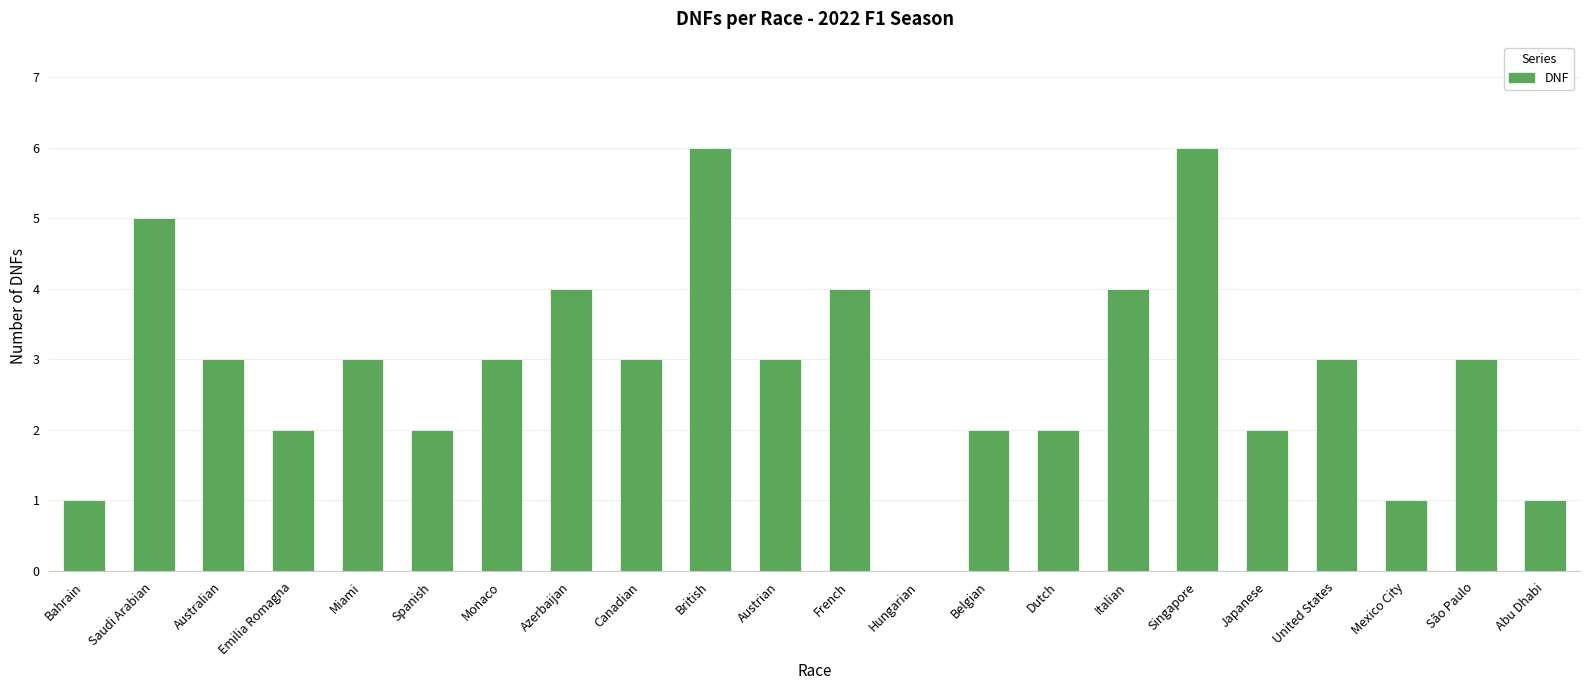

What is the difference between the values at Canadian and Azerbaijan?

1